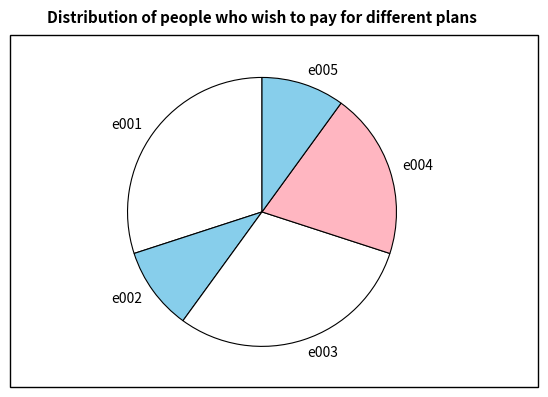

The e002 slice represents 10% of the pie. True or false?

True